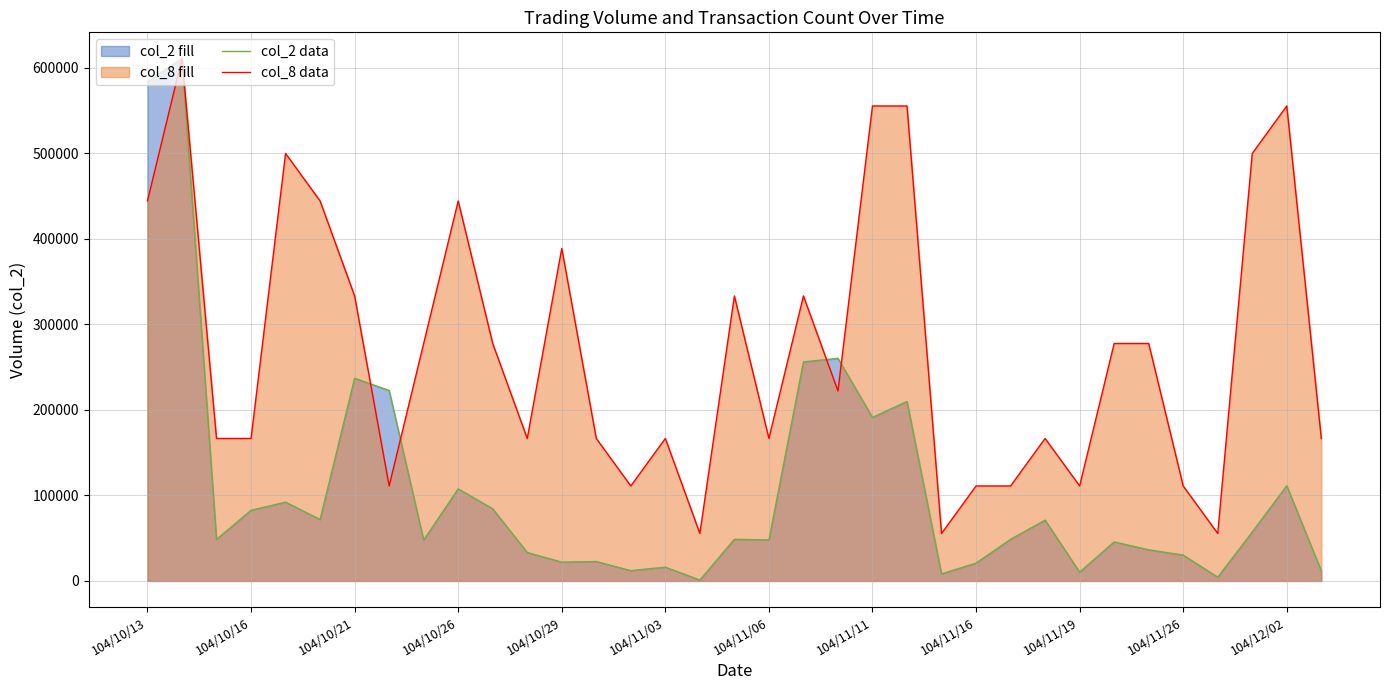

At 34, list the series in order from largest to smallest.

col_8 data, col_2 data